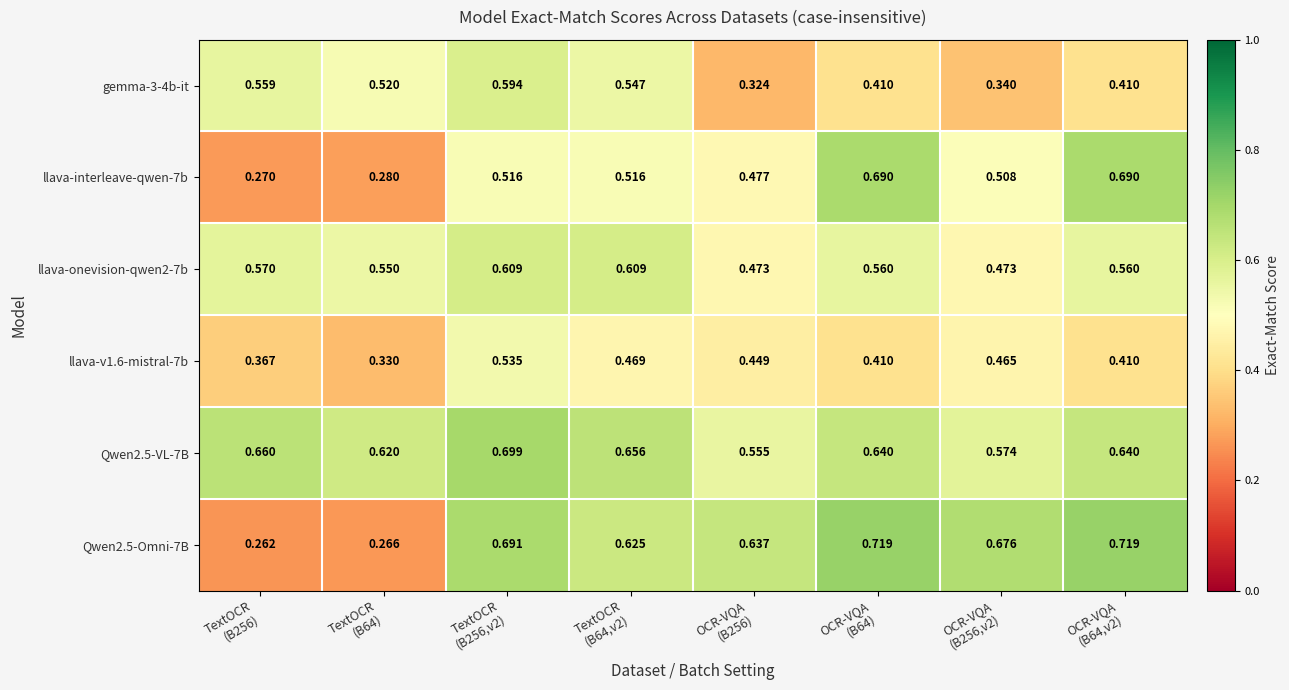

How many distinct data groups are displayed?

6